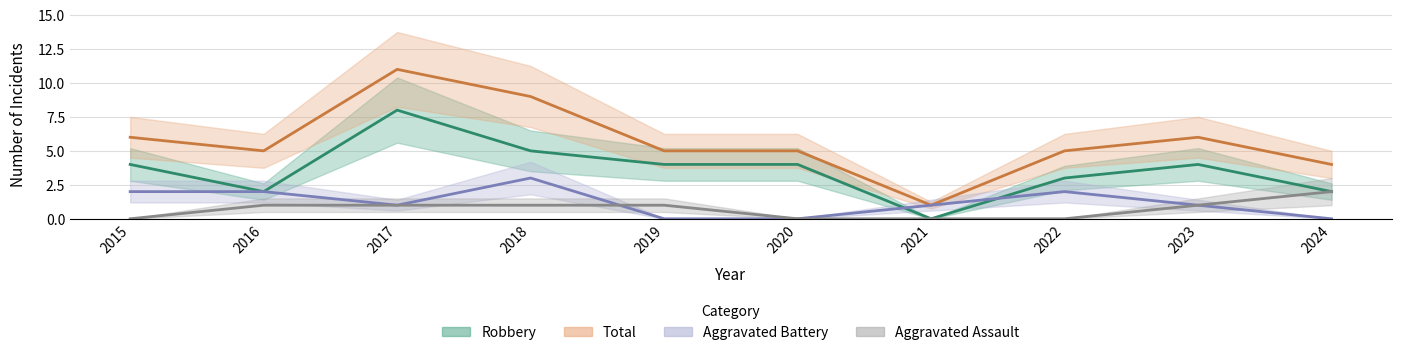

How many data points in Total are above 5?

4